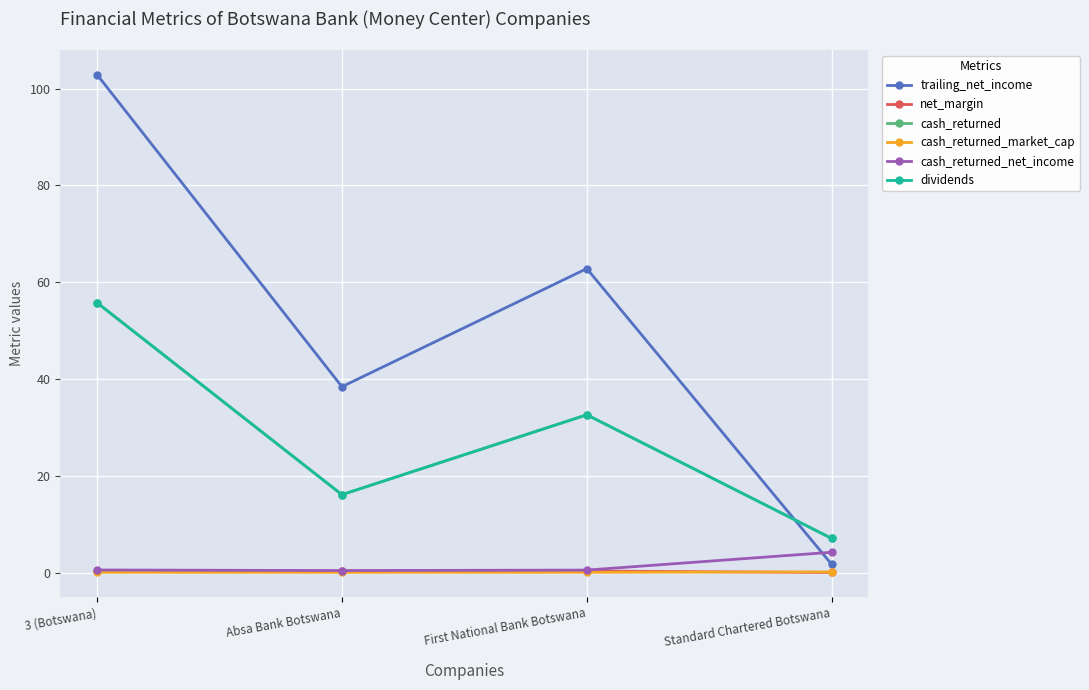

Is this an area chart (filled region under the line)?

No